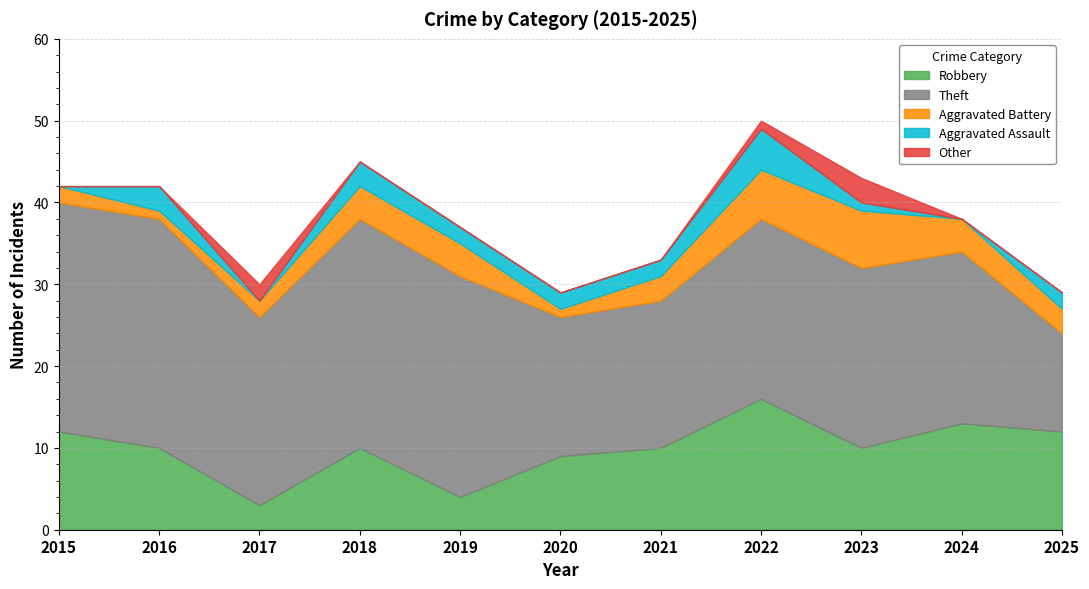

What is the spread (max minus min) of values at 2025?

12